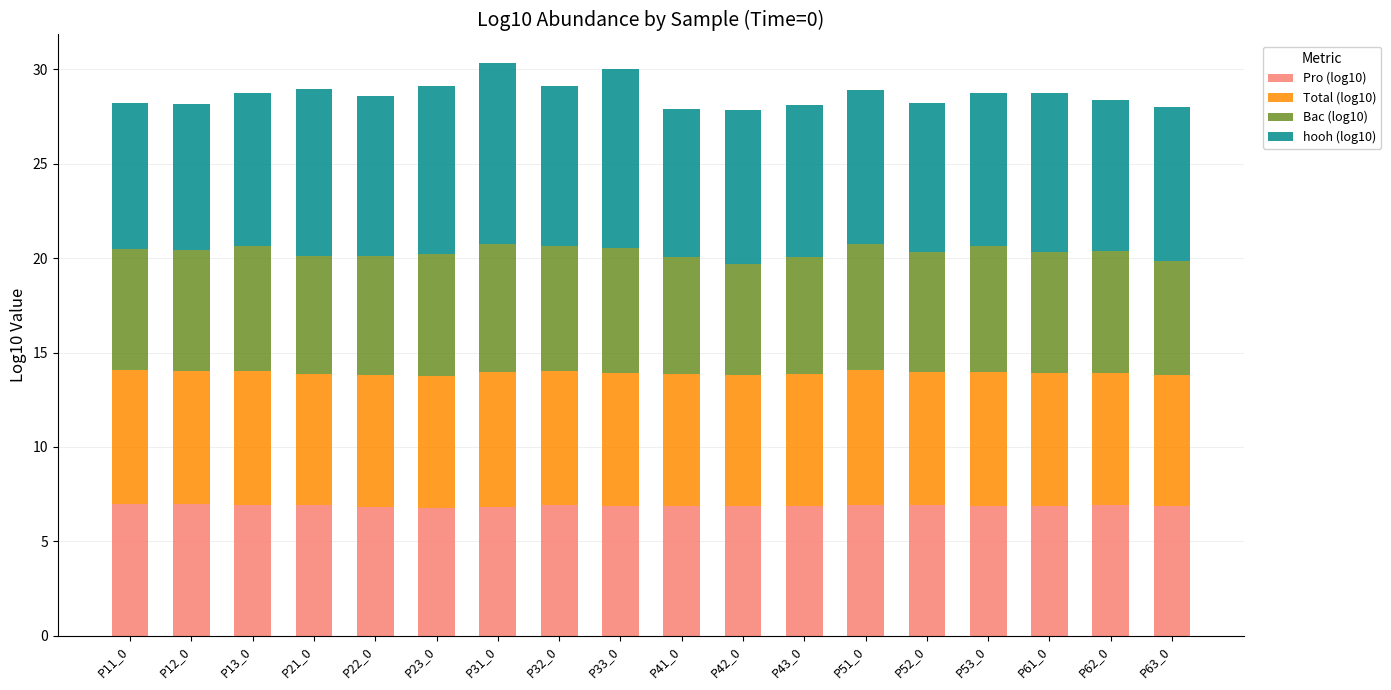

What is the total value across all series at P31_0?

30.3